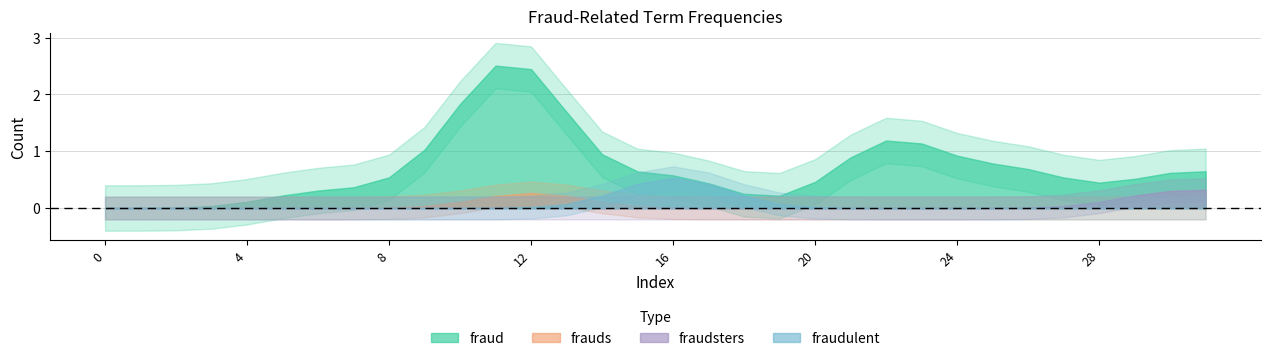

True or false: fraudsters and fraud intersect in this chart.

False